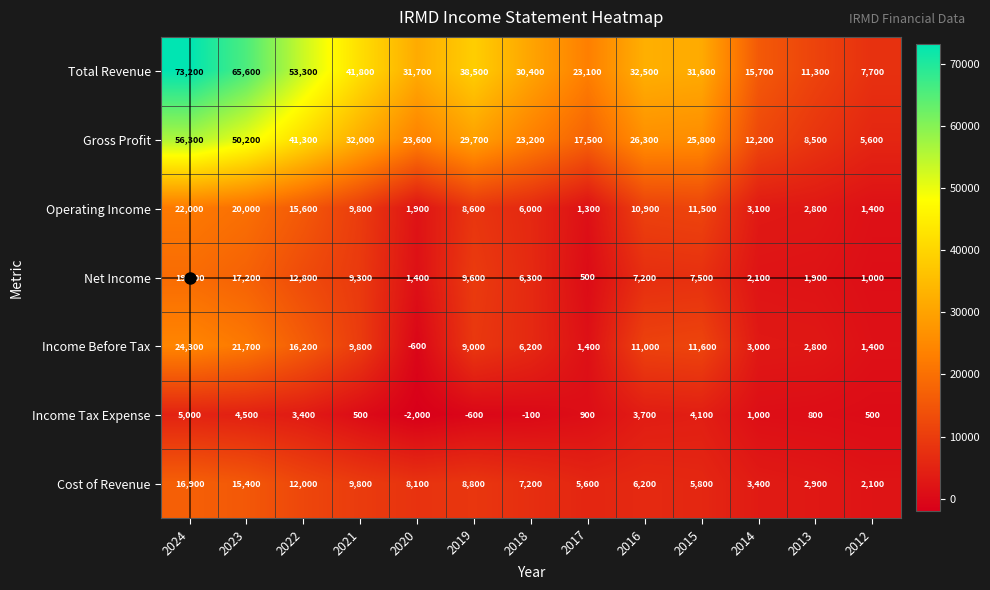

At how many categories does at least one series exceed 4210?

13